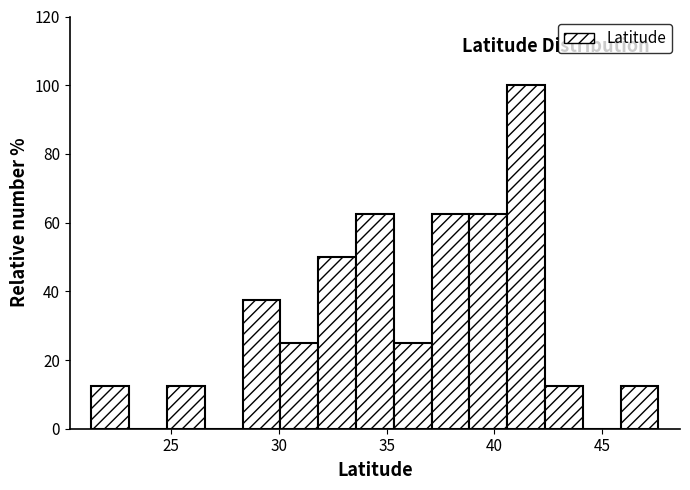

Read against the x-axis, roughly where is the centre of the tallest bar?

41.5